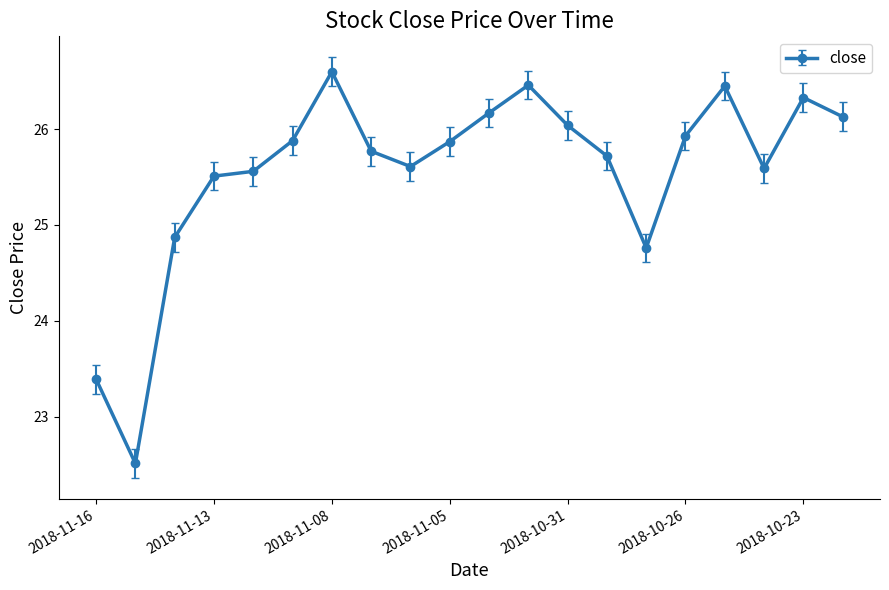

Is this an area chart (filled region under the line)?

No